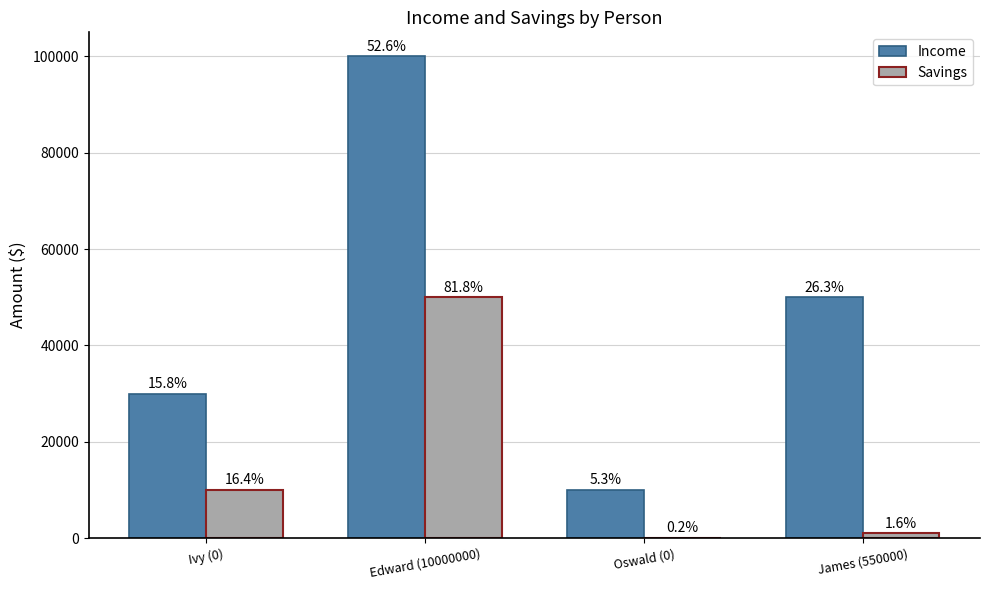

What is the label of the 3rd bar from the left?

Oswald (0)